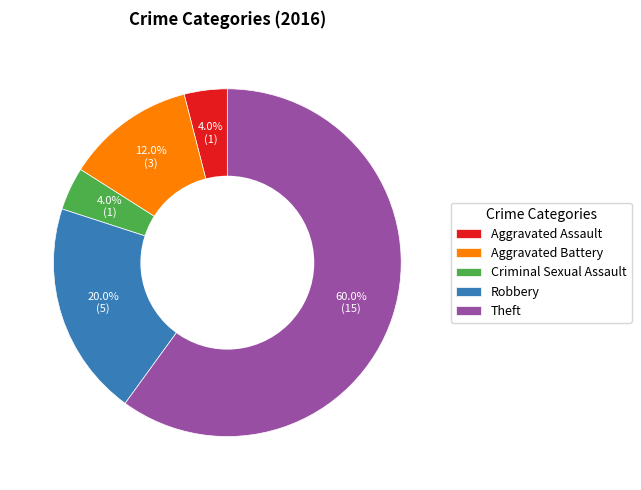

What is the largest slice in the pie chart?

Theft